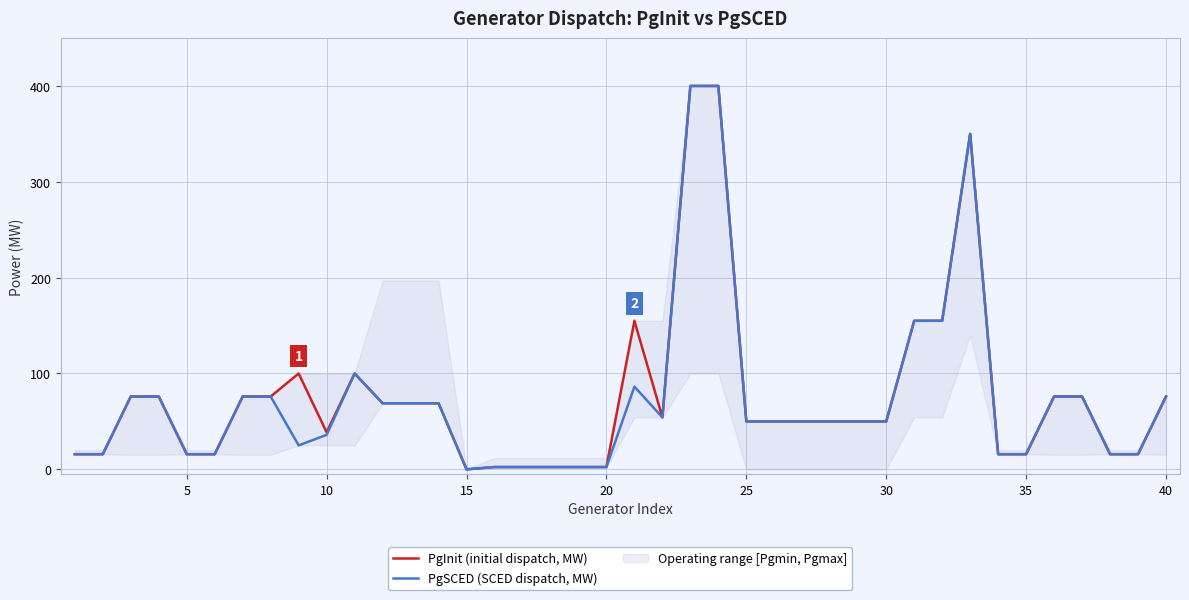

What is the highest value of the PgSCED (SCED dispatch, MW) series?

400.0